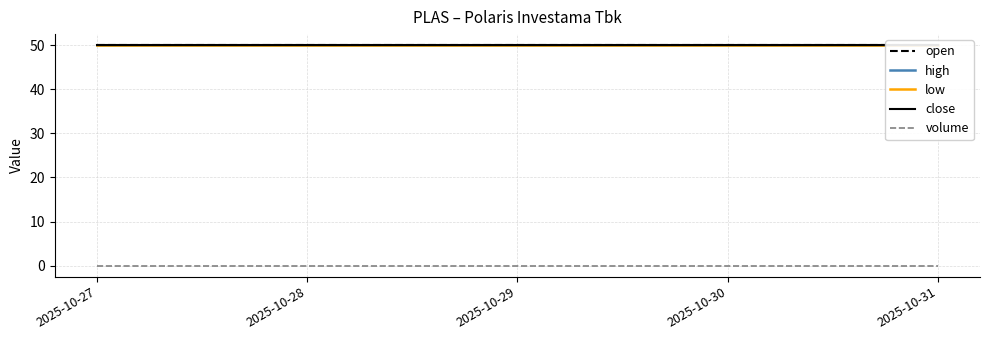

Reading left to right, list all the values displayed in this chart.

open: 2025-10-27=50	2025-10-28=50	2025-10-29=50	2025-10-30=50	2025-10-31=50
high: 2025-10-27=50	2025-10-28=50	2025-10-29=50	2025-10-30=50	2025-10-31=50
low: 2025-10-27=50	2025-10-28=50	2025-10-29=50	2025-10-30=50	2025-10-31=50
close: 2025-10-27=50	2025-10-28=50	2025-10-29=50	2025-10-30=50	2025-10-31=50
volume: 2025-10-27=0	2025-10-28=0	2025-10-29=0	2025-10-30=0	2025-10-31=0